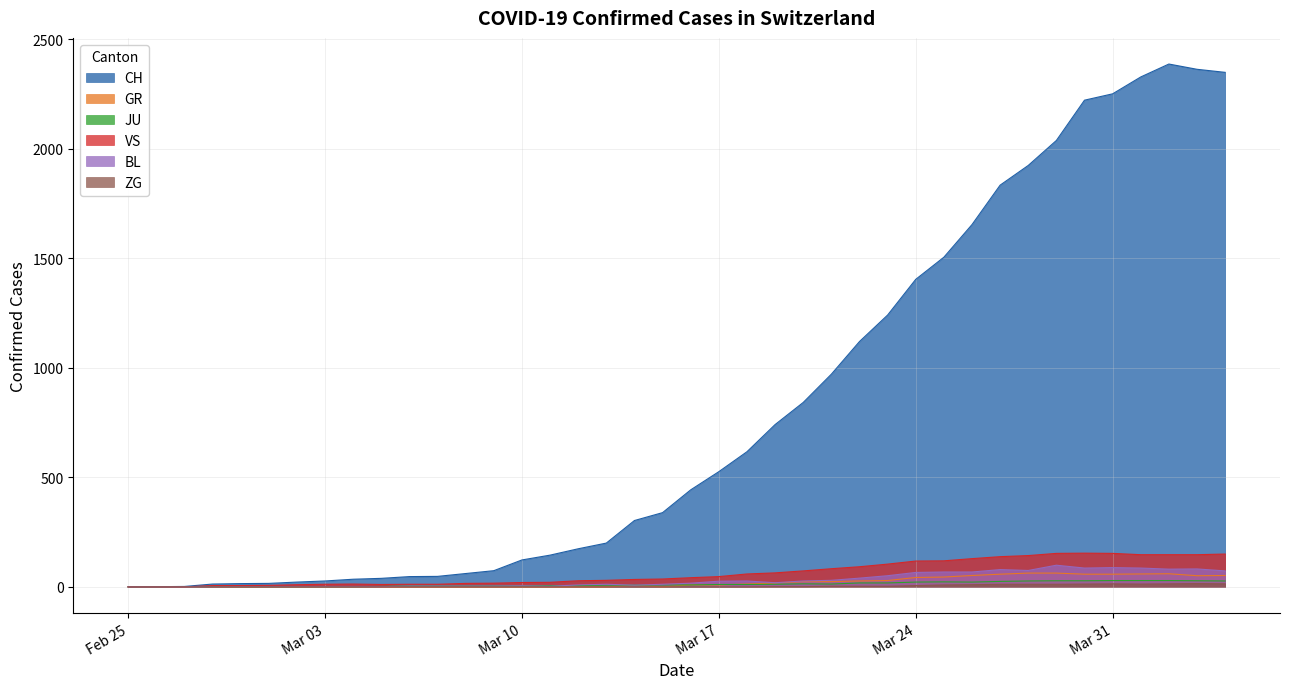

At which category does JU reach its first local peak?

2020-03-20